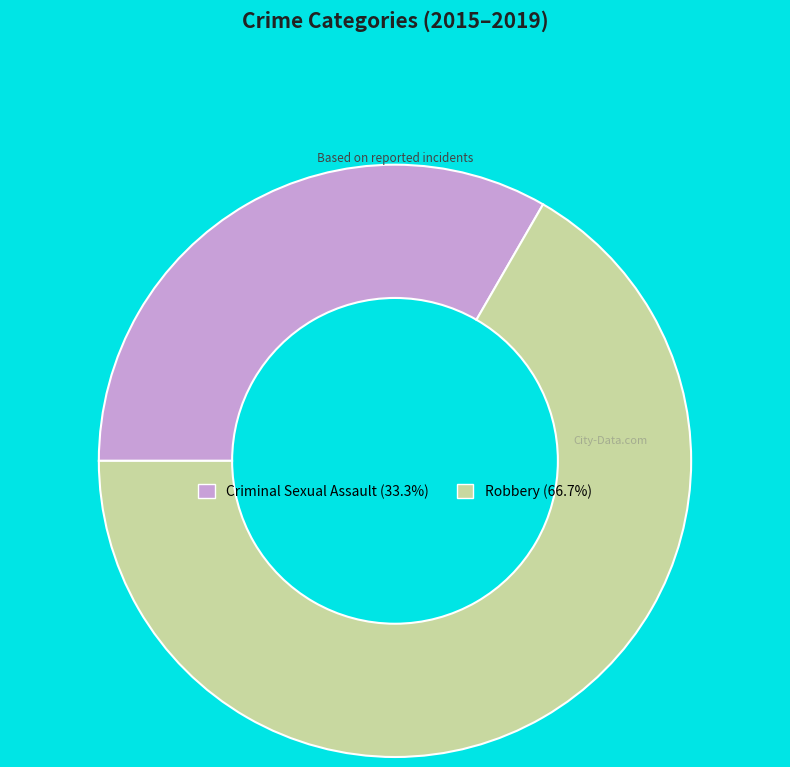

Do Criminal Sexual Assault and Robbery together represent more than half of the pie?

Yes